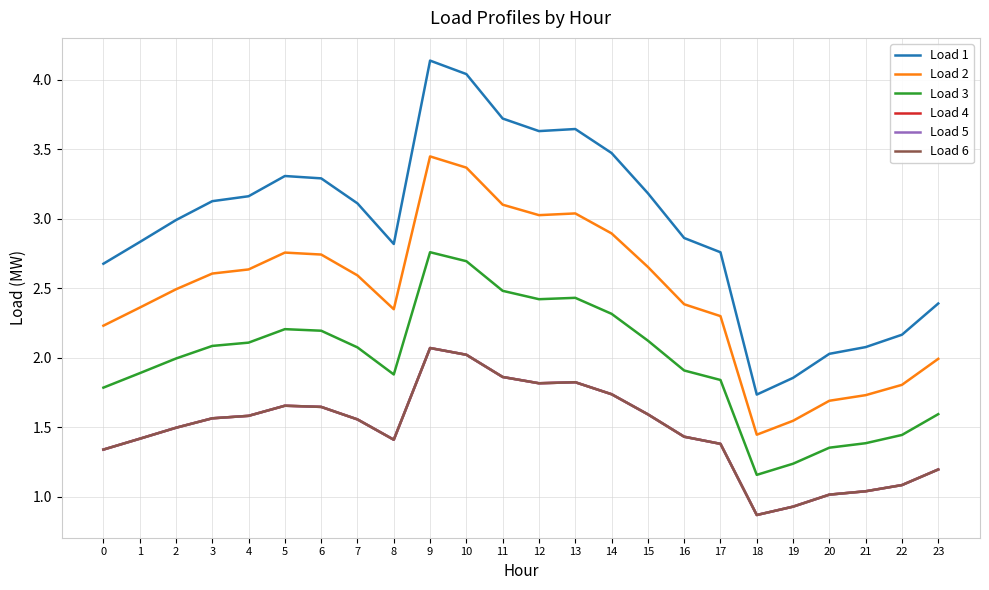

Does the chart display data point markers on the line(s)?

No